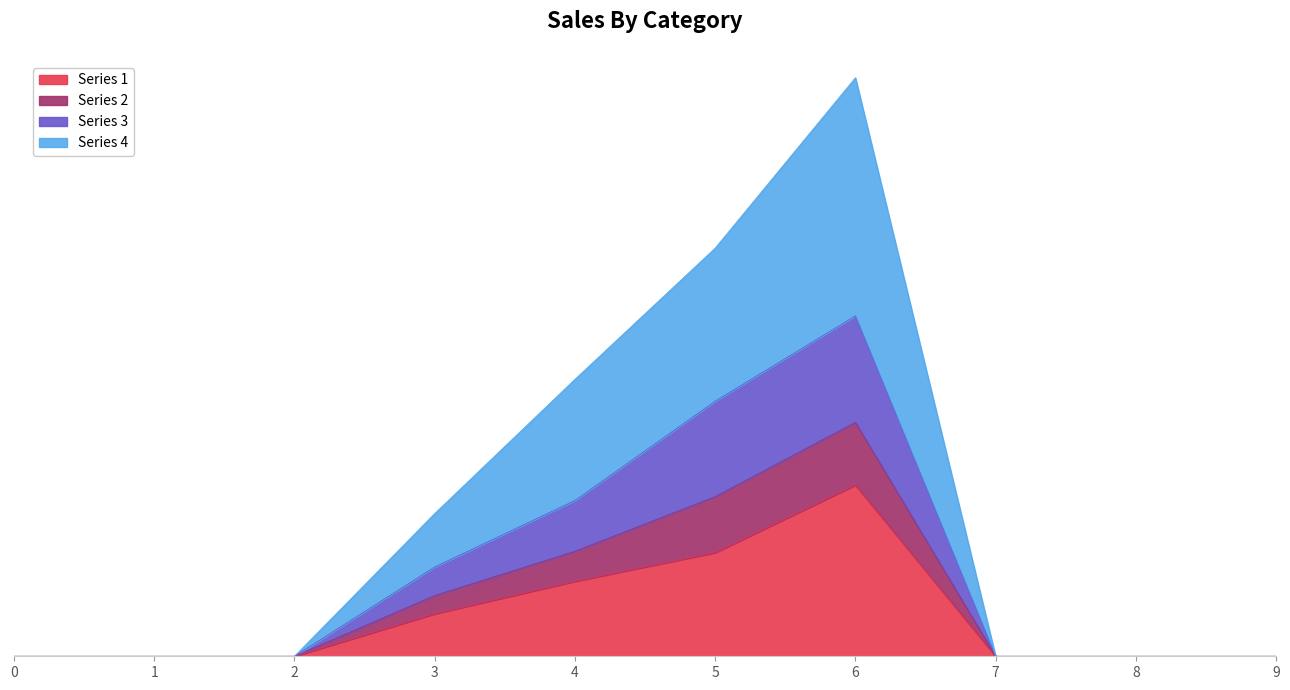

How many values in the Series 3 series exceed 0?

4